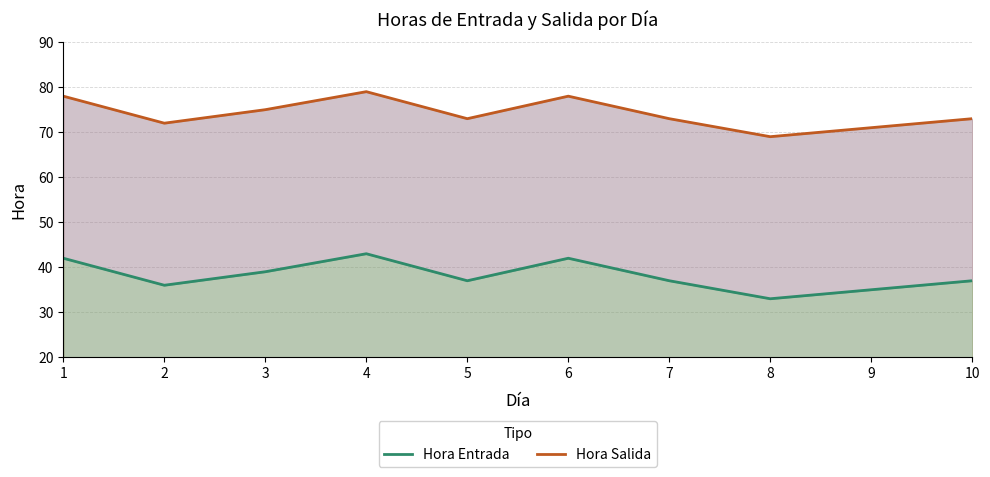

Where is the first local maximum for Hora Entrada?

4